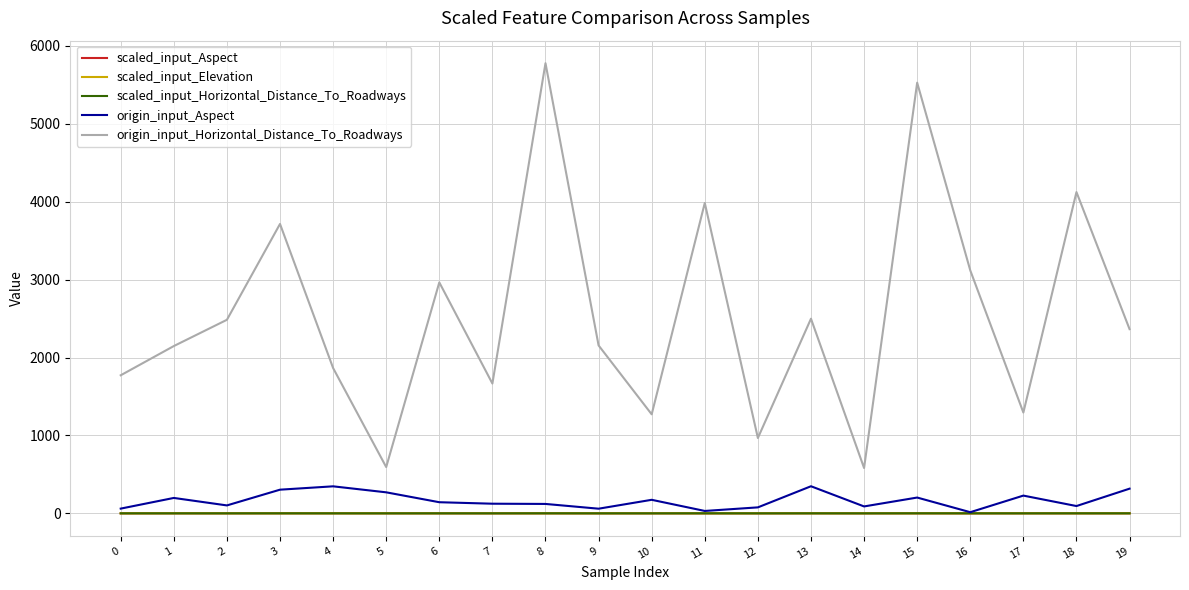

True or false: scaled_input_Horizontal_Distance_To_Roadways and origin_input_Horizontal_Distance_To_Roadways intersect in this chart.

False